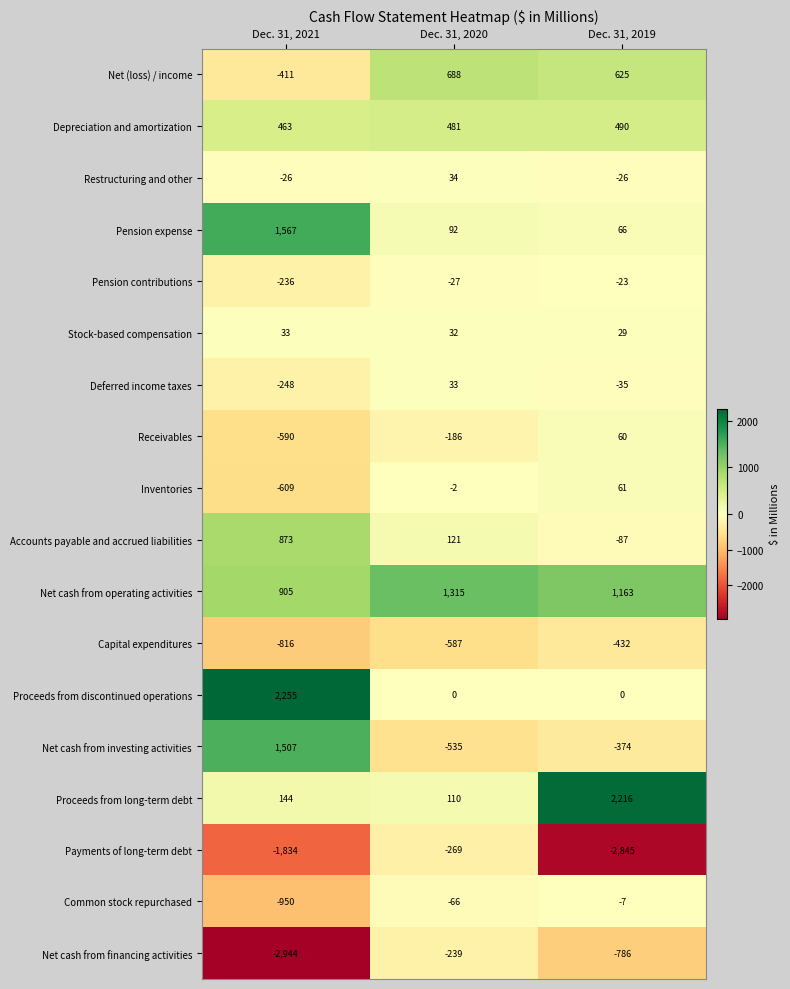

At which label is Inventories closest to -274?

Dec. 31, 2020